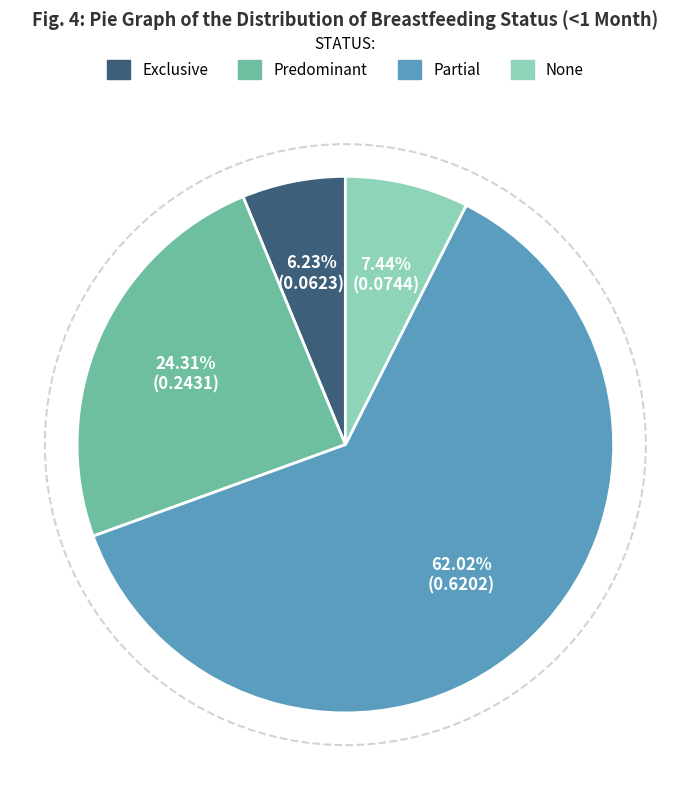

True or false: Predominant accounts for 30% of the total.

False